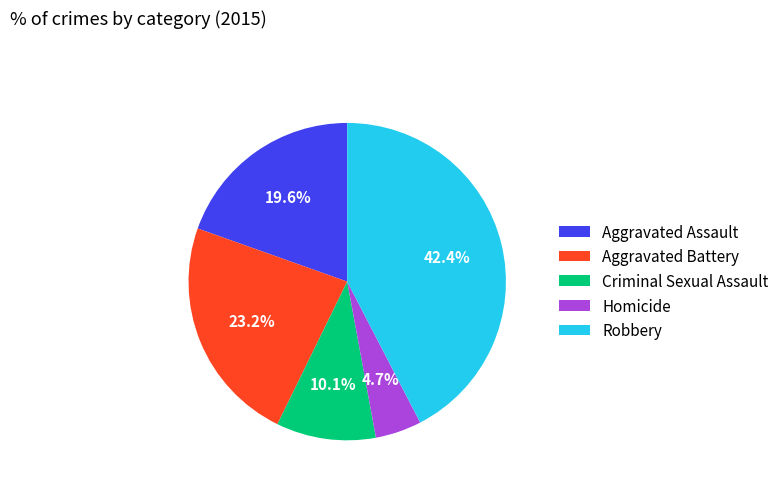

Which has a higher value, Homicide or Aggravated Battery?

Aggravated Battery